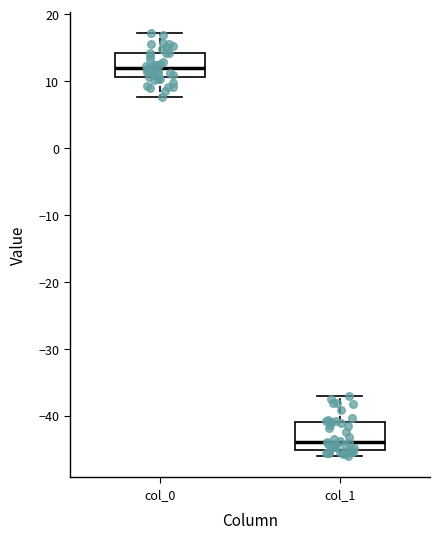

Where is the lower edge of the box for col_0 on the y-axis? The values are not printed on the chart, so give them approximately, as read against the axis.

11